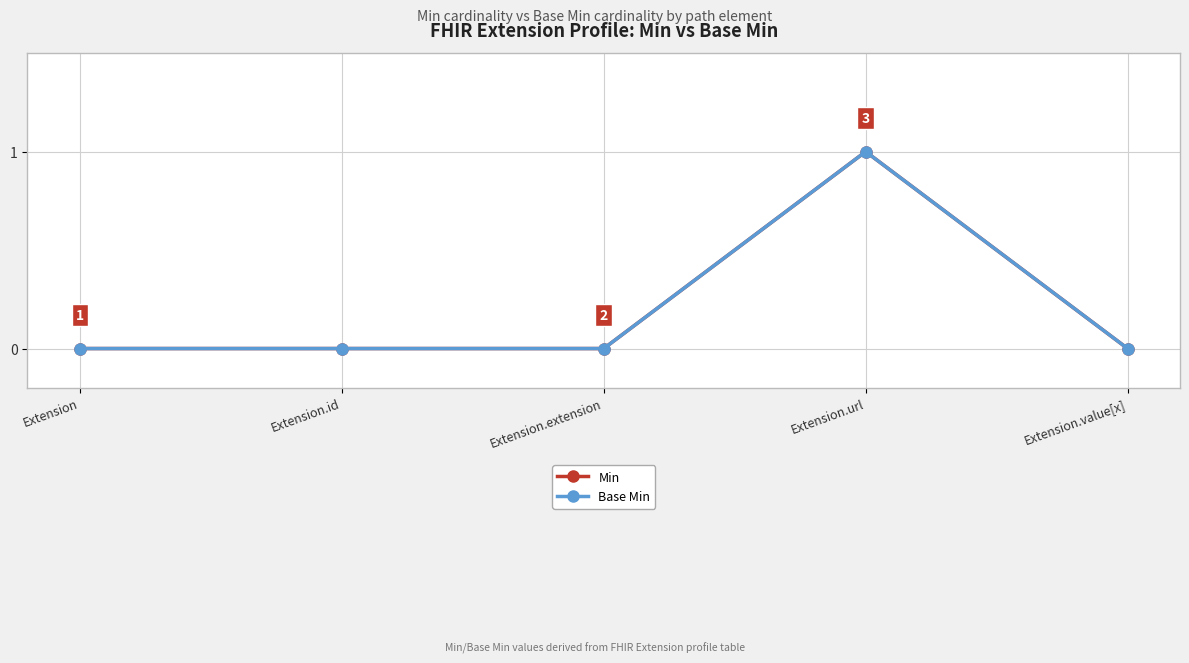

Is this an area chart (filled region under the line)?

No